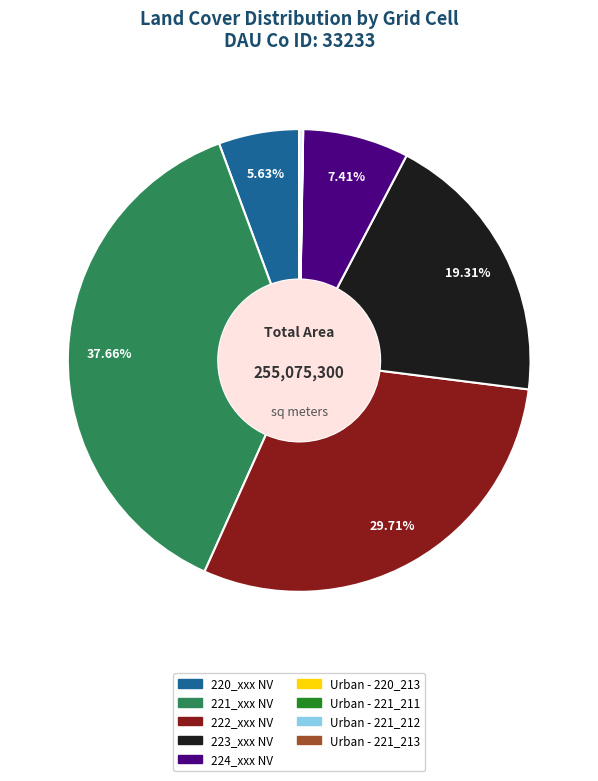

Does any single category account for the majority?

No